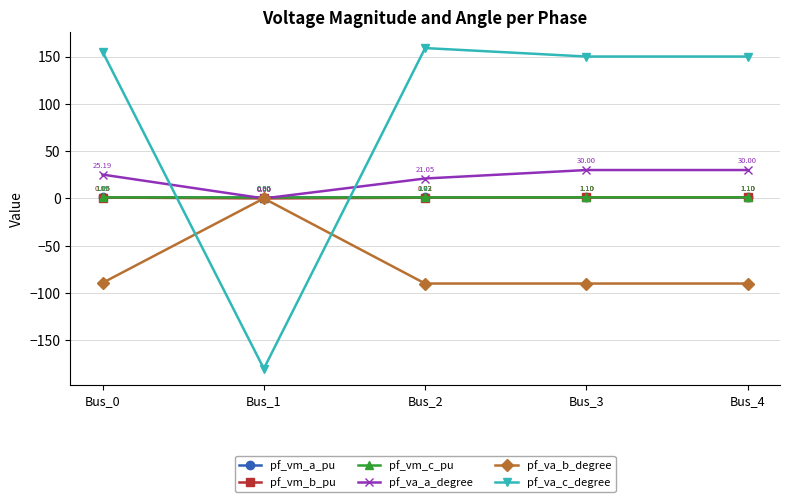

What is the sum of the pf_vm_b_pu values at Bus_4 and Bus_0?

2.0